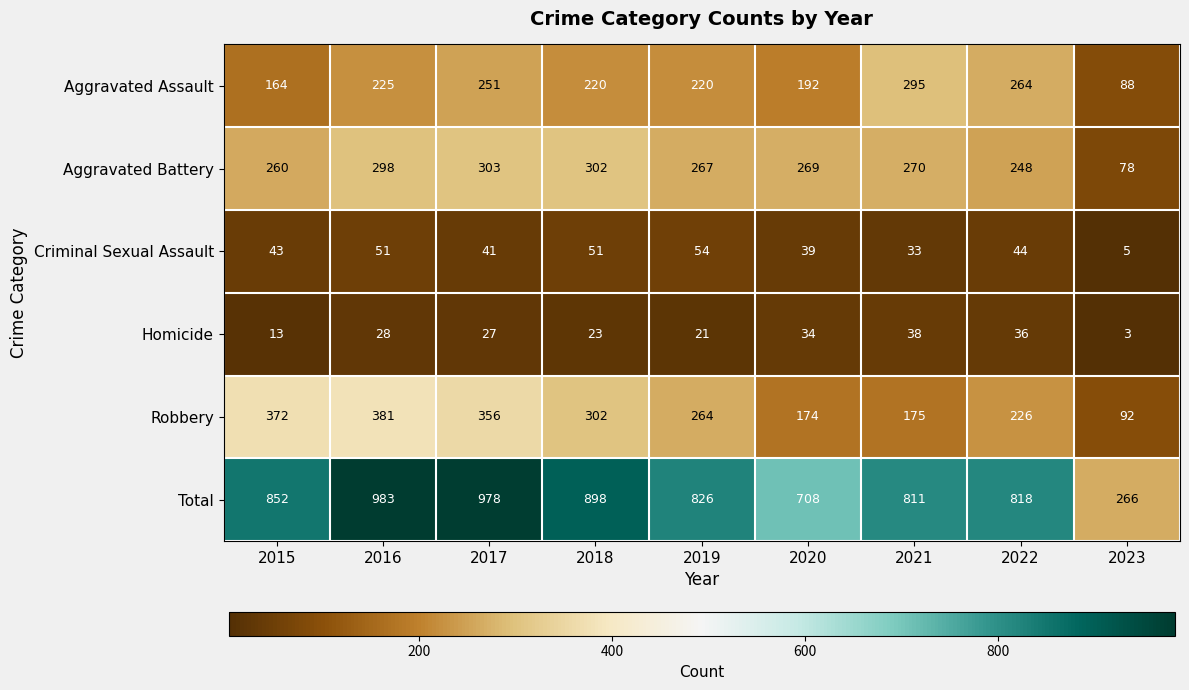

Where is Aggravated Assault nearest to the value 191?

2020